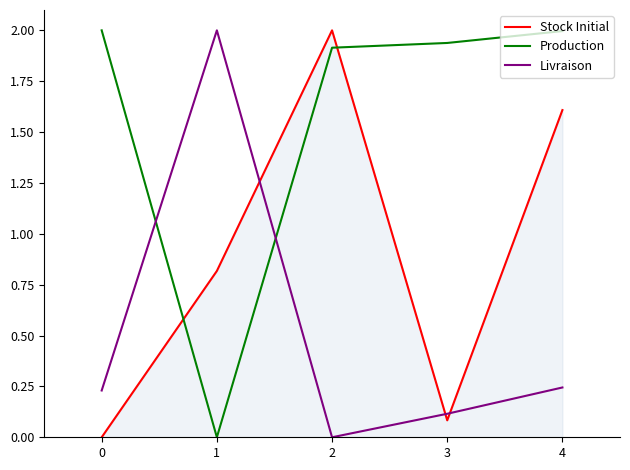

The value of Production at 3 is 1.9. True or false?

True